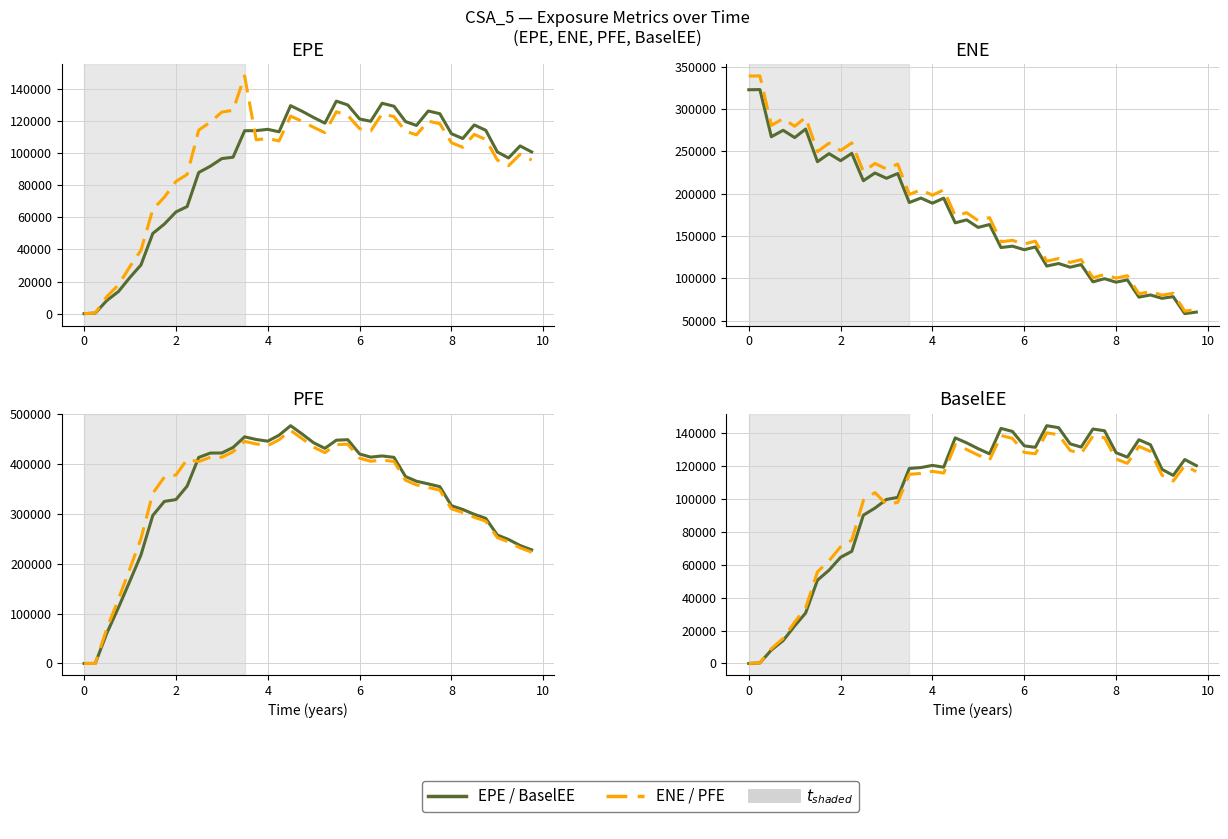

What is the sum of all values?

4083999.2